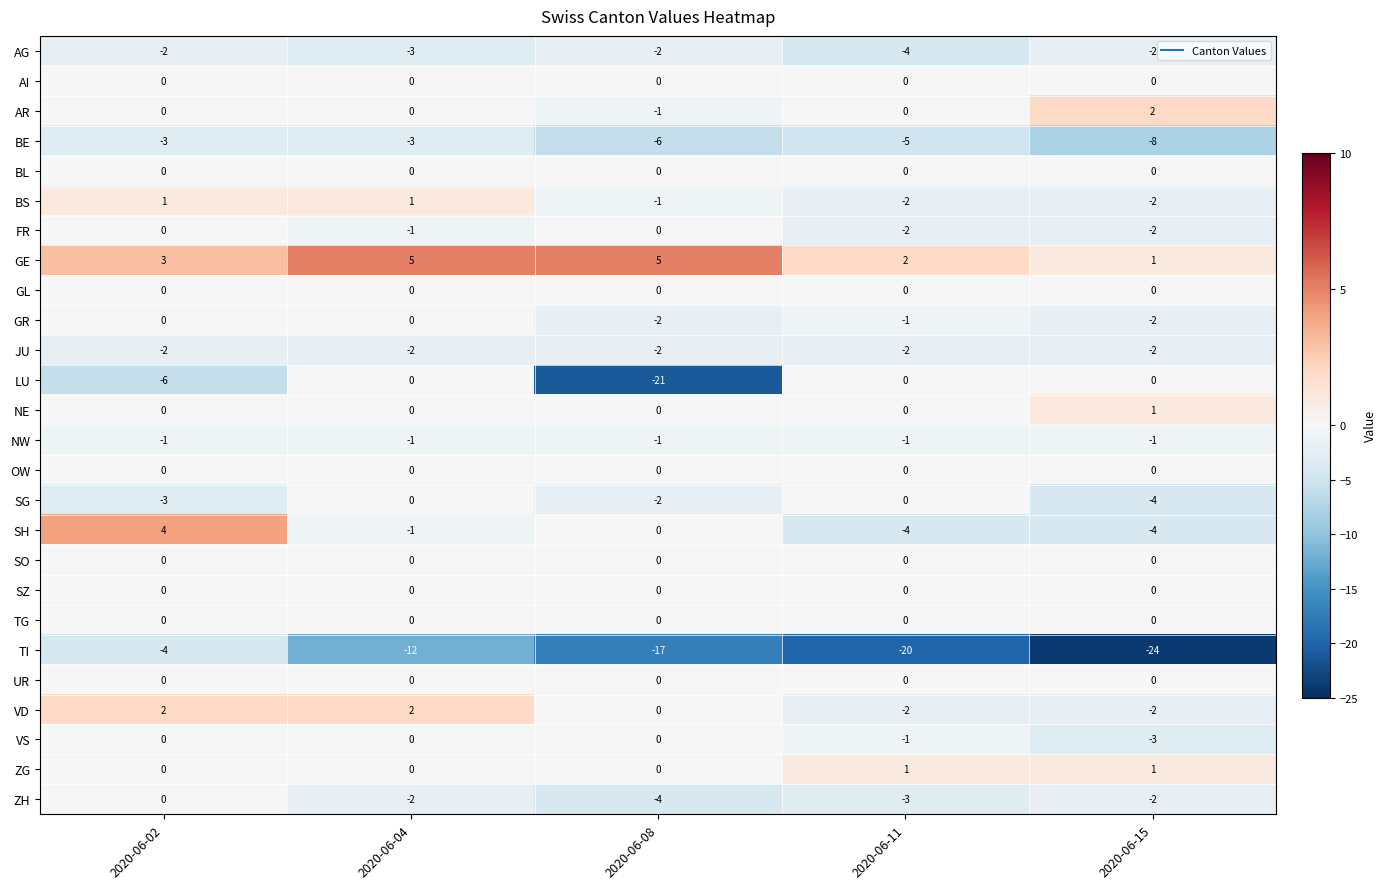

The NE series shows 1 at 2020-06-08. True or false?

False